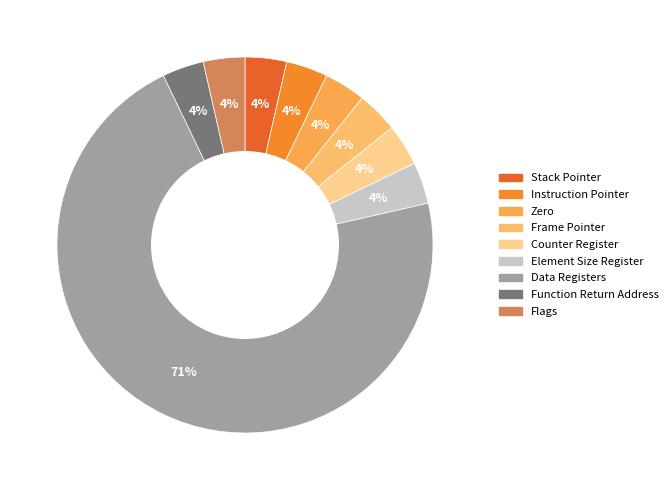

What is the majority slice?

Data Registers